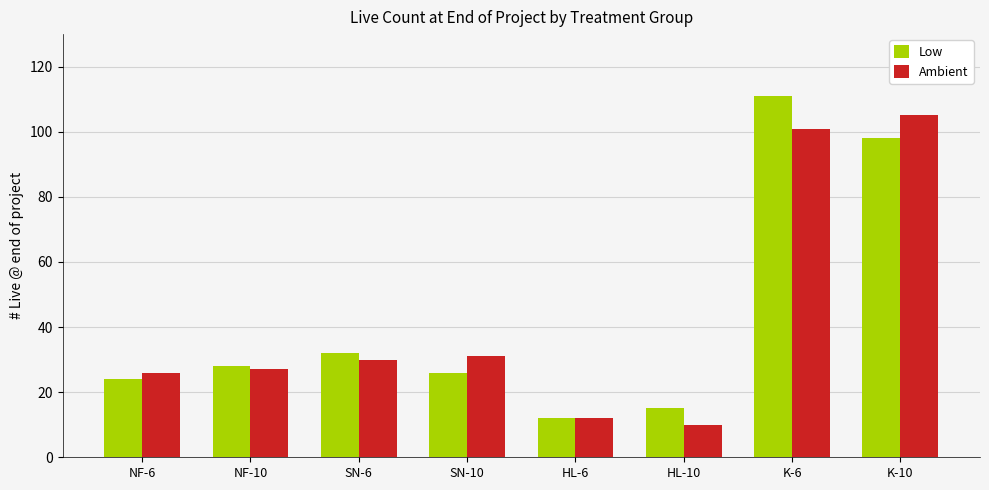

At K-10, list the series in order from largest to smallest.

Ambient, Low